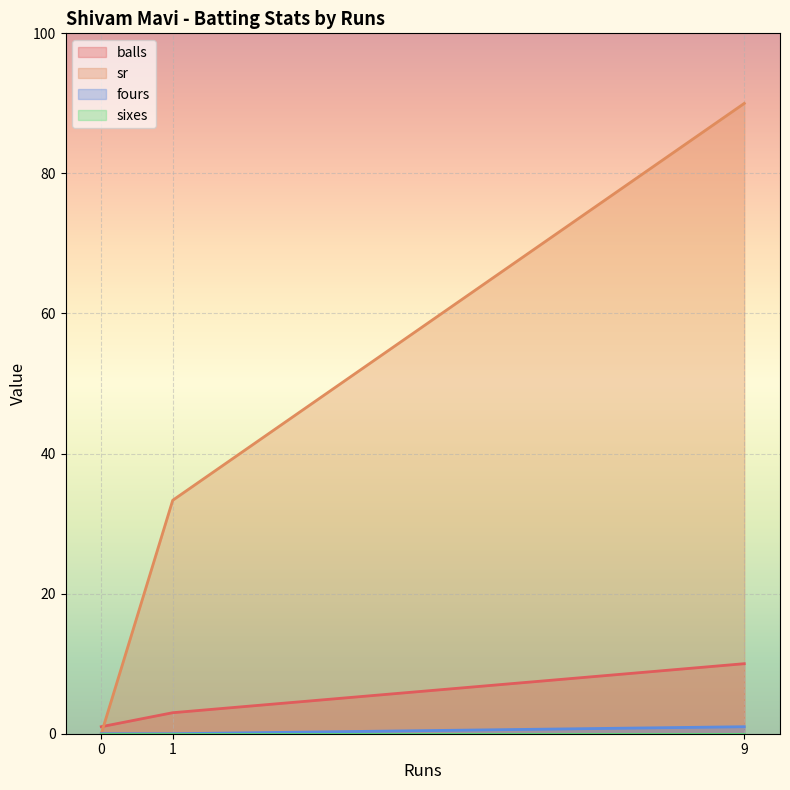

How many sr values are between 0 and 90?

3